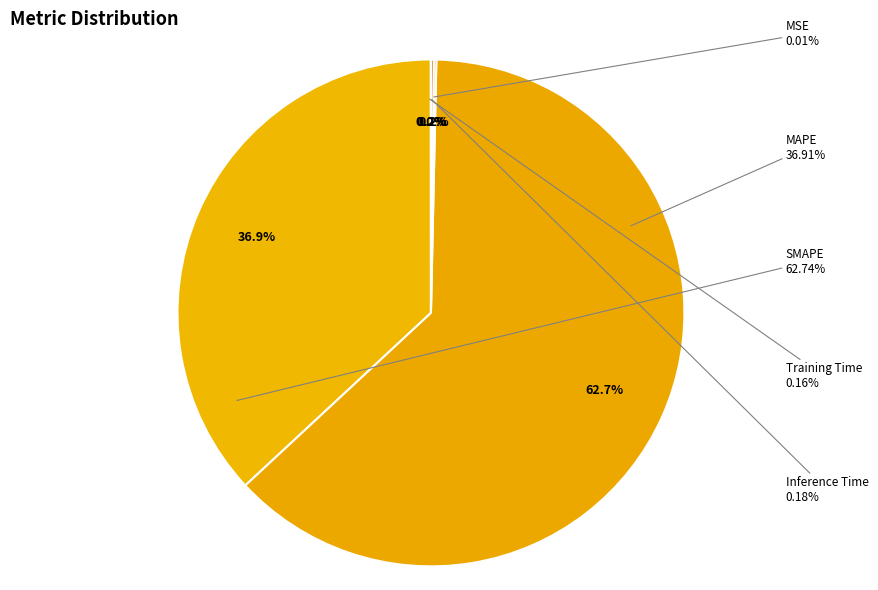

How many segments does this pie chart have?

5